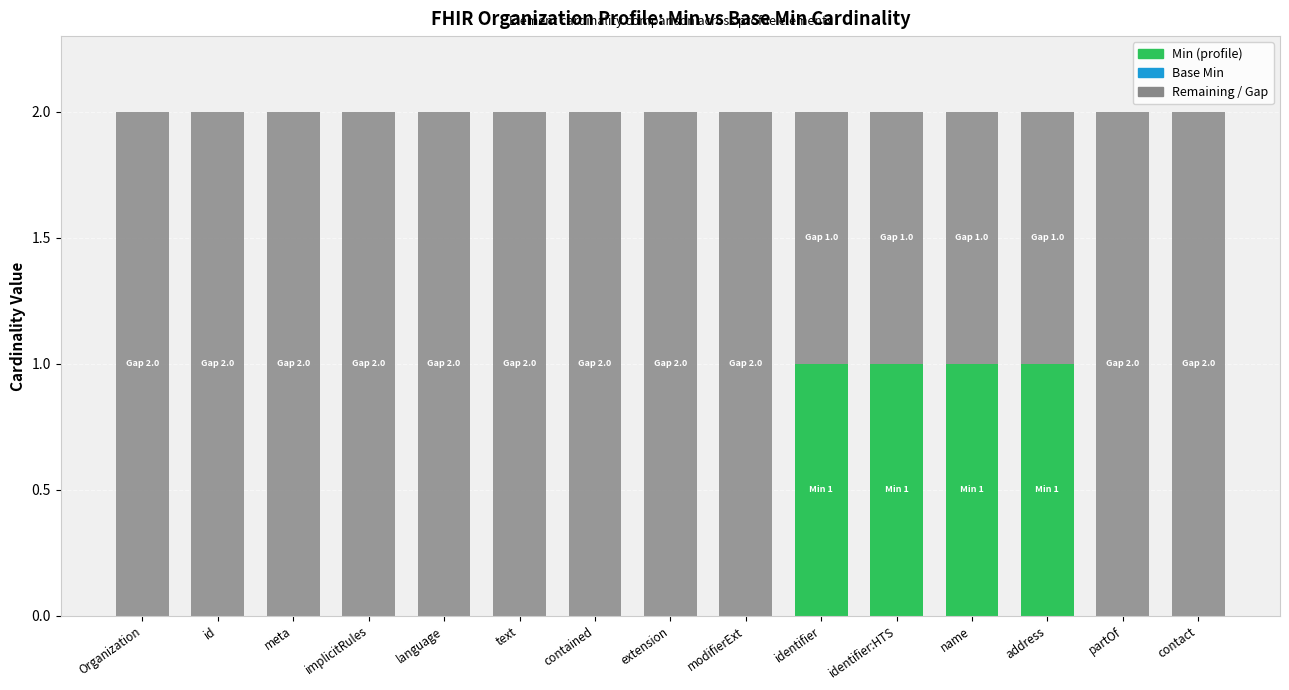

At which category does the chart reach its minimum across all series?

Organization